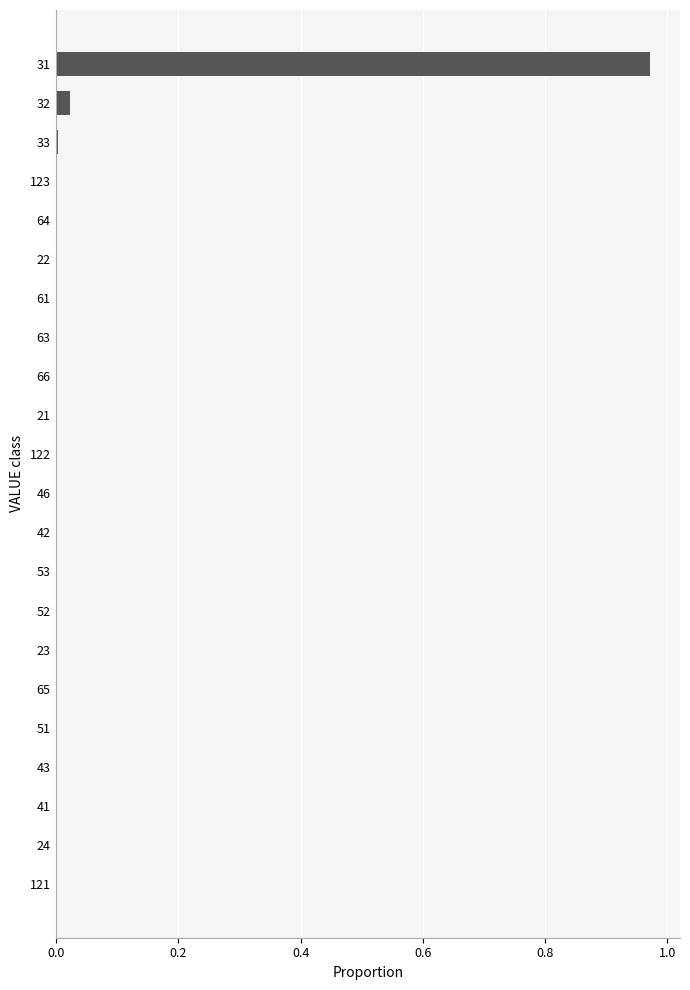

The value at 53 is 0.0. True or false?

True